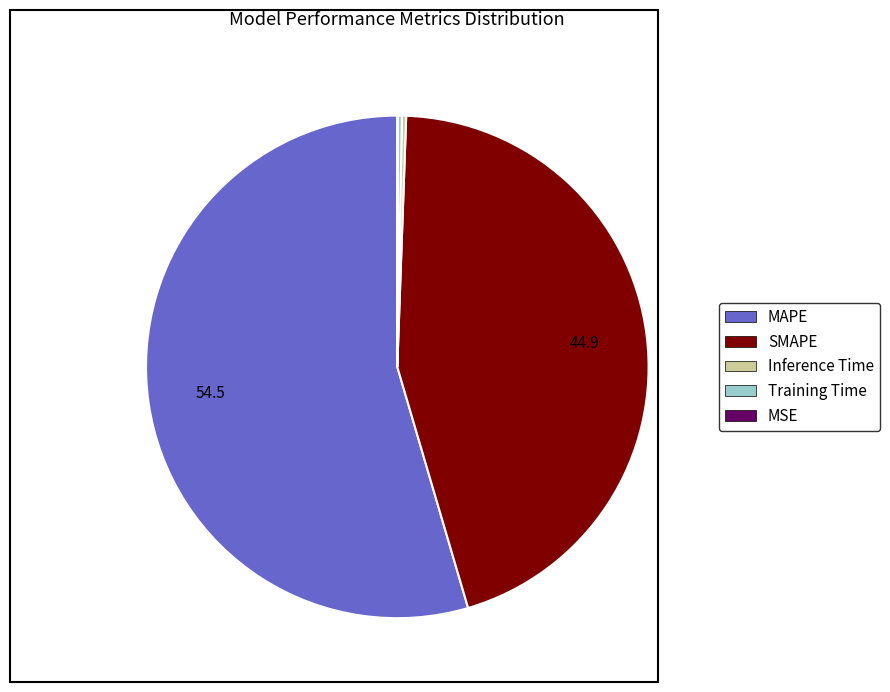

Which category has the biggest portion of the pie?

MAPE